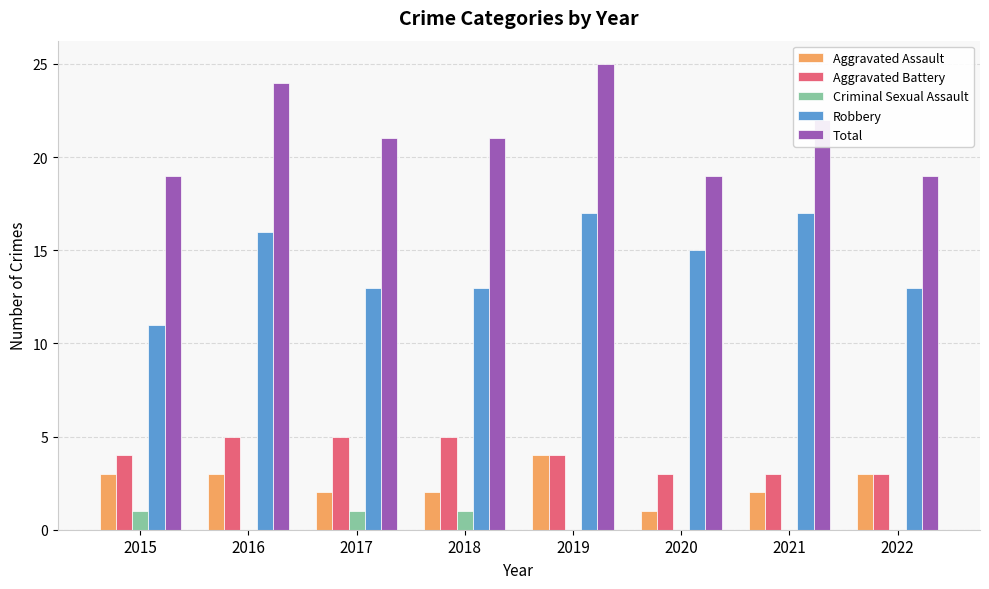

What is the sum of all Criminal Sexual Assault values?

3